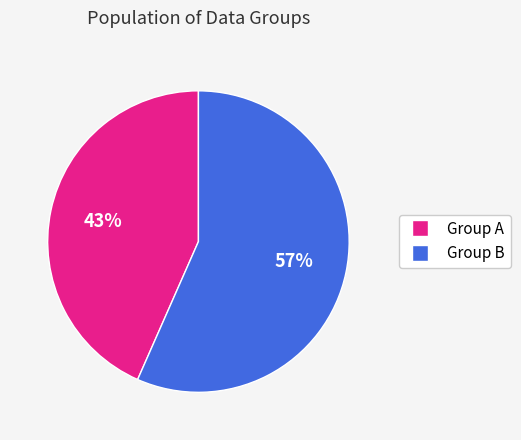

Is there a majority slice in this chart?

Yes